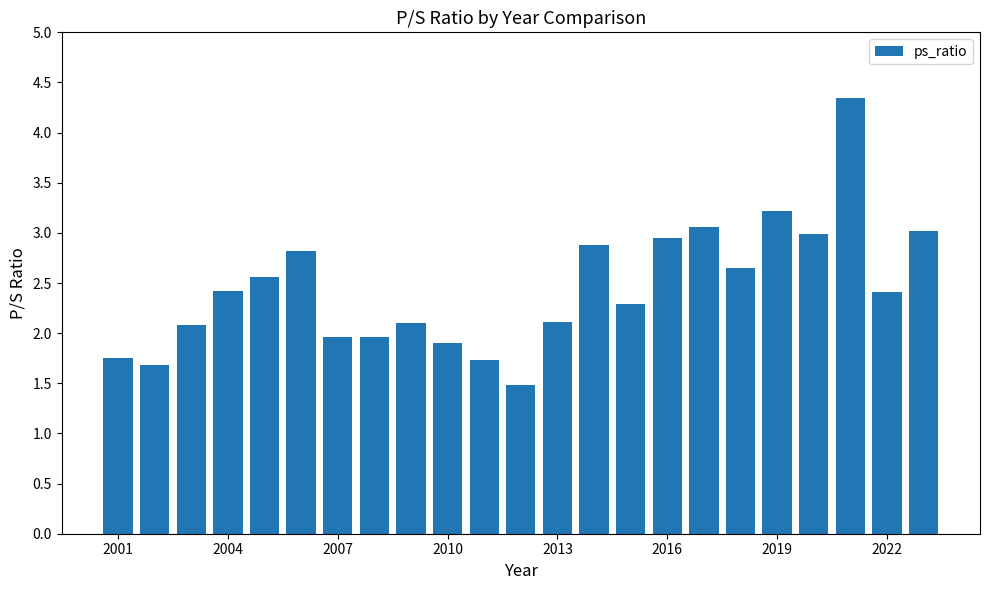

What is the average value?

2.5